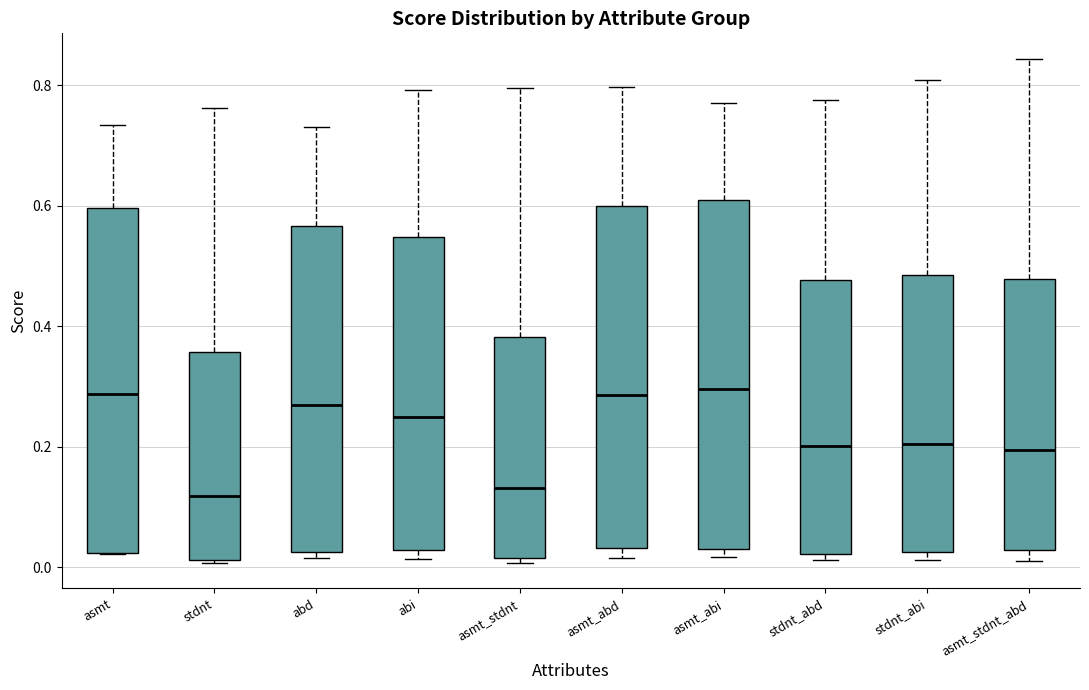

Where is the lower edge of the box for asmt_stdnt on the y-axis? The values are not printed on the chart, so give them approximately, as read against the axis.

0.02